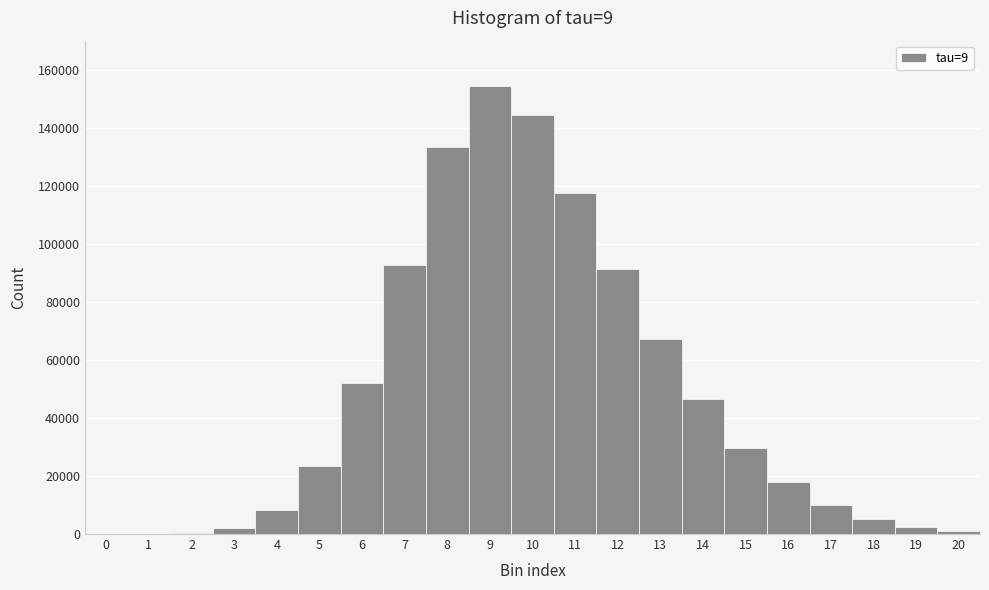

Reading left to right, transcribe this chart: for each bar, give the range it covers on the x-axis and its height. The values are not printed on the chart, so give them approximately, as read against the axis.

-0.5 to 0.5: under 2000
0.5 to 1.5: under 2000
1.5 to 2.5: under 2000
2.5 to 3.5: 2000
3.5 to 4.5: 8000
4.5 to 5.5: 24000
5.5 to 6.5: 52000
6.5 to 7.5: 92000
7.5 to 8.5: 134000
8.5 to 9.5: 154000
9.5 to 10.5: 144000
10.5 to 11.5: 118000
11.5 to 12.5: 92000
12.5 to 13.5: 68000
13.5 to 14.5: 46000
14.5 to 15.5: 30000
15.5 to 16.5: 18000
16.5 to 17.5: 10000
17.5 to 18.5: 6000
18.5 to 19.5: 2000
19.5 to 20.5: under 2000